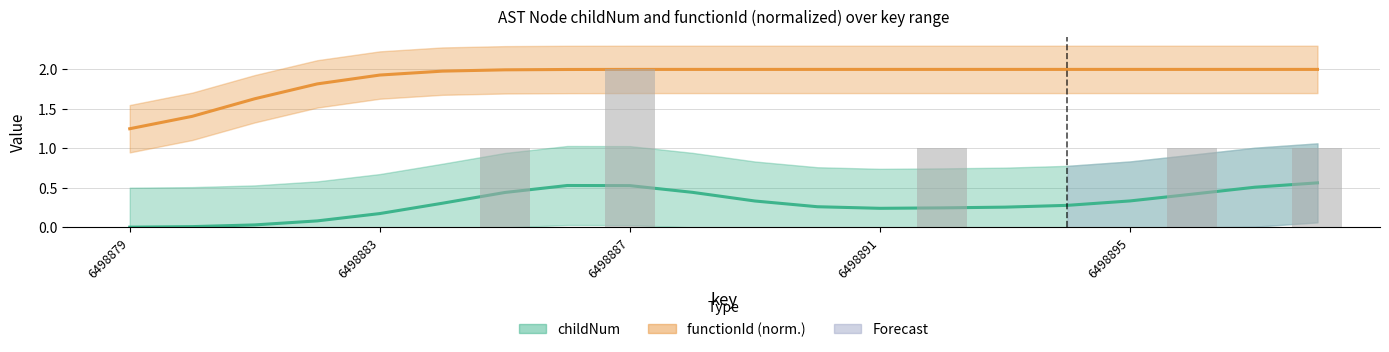

Are the bars horizontal?

No